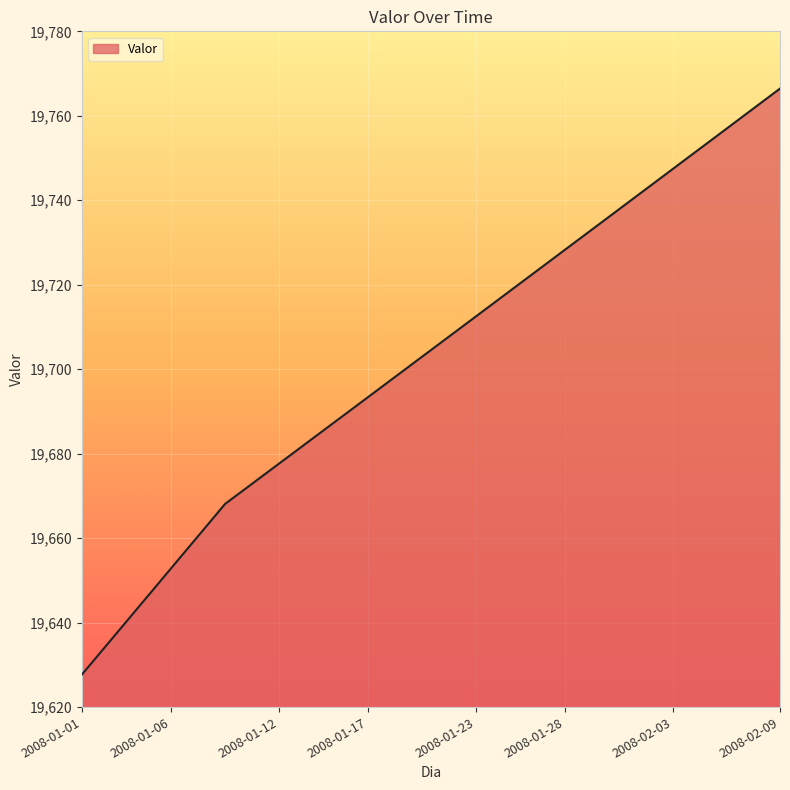

What is the greatest value displayed?

19766.5